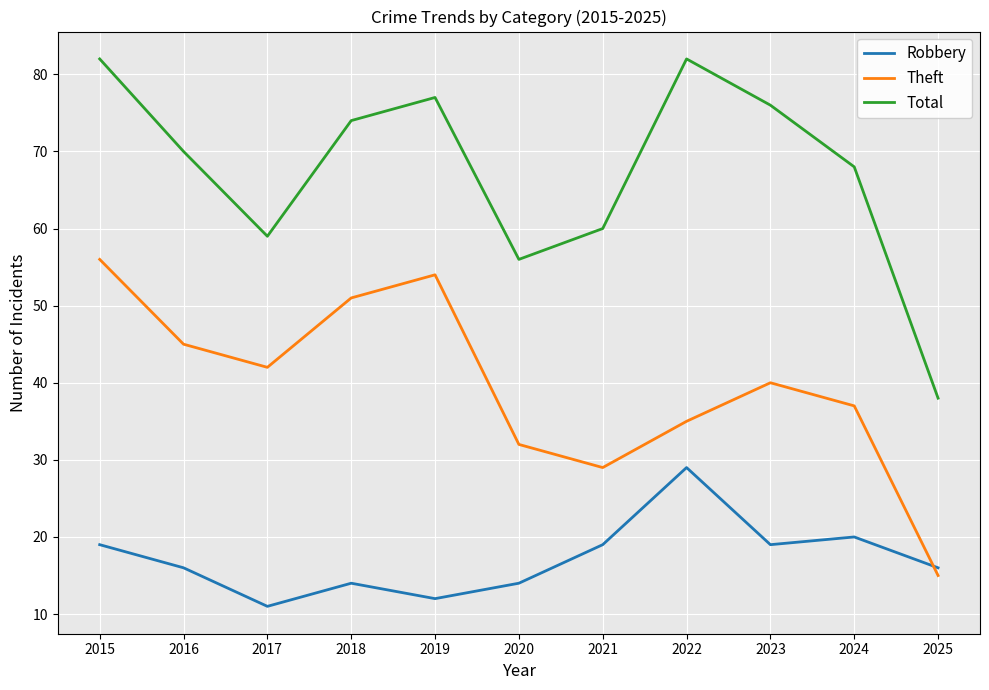

How many categories are shown in the chart?

11